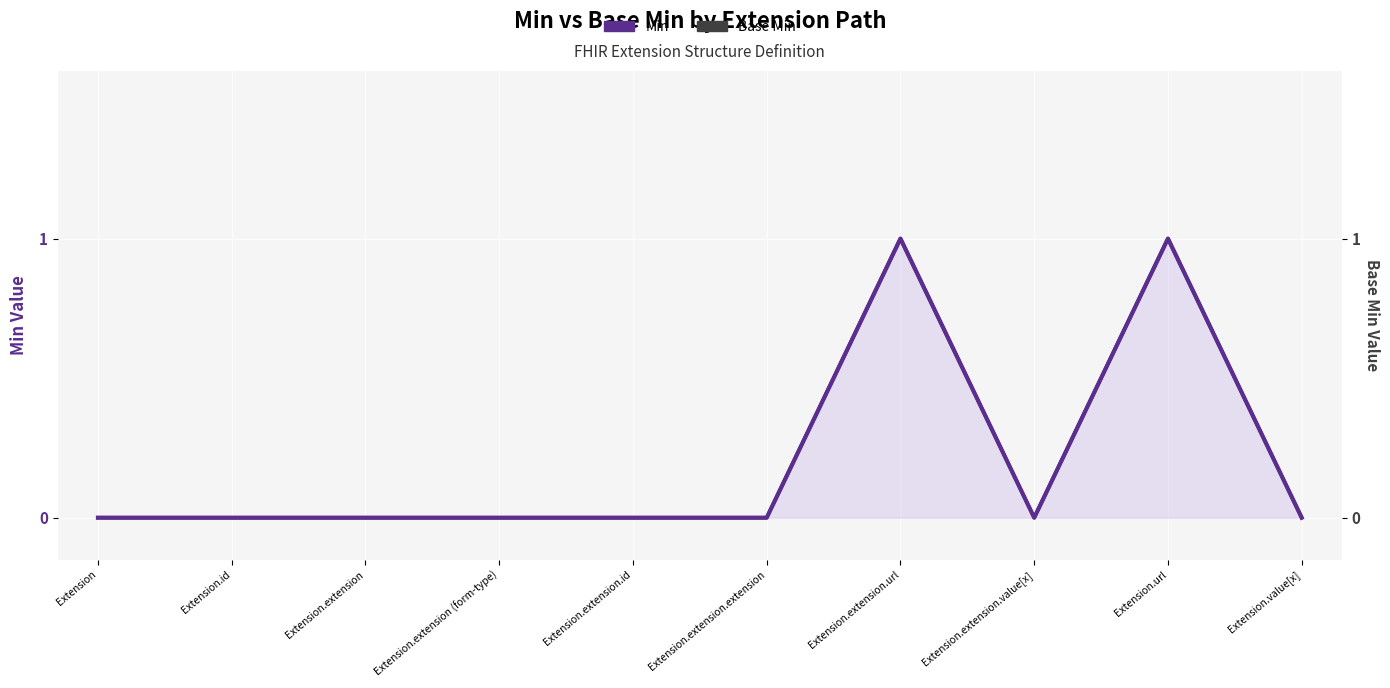

Which has a higher value, Extension.extension.extension or Extension.extension (form-type)?

Extension.extension.extension